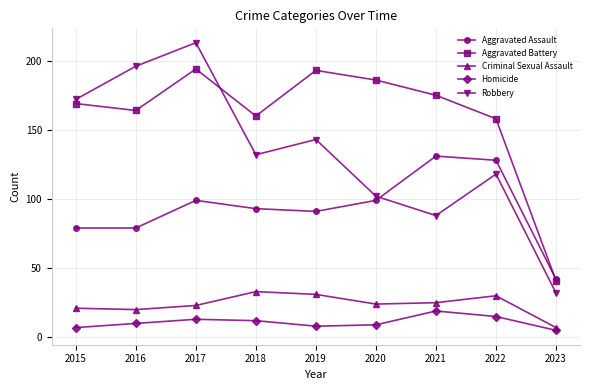

Which series has the largest range (max minus min)?

Robbery